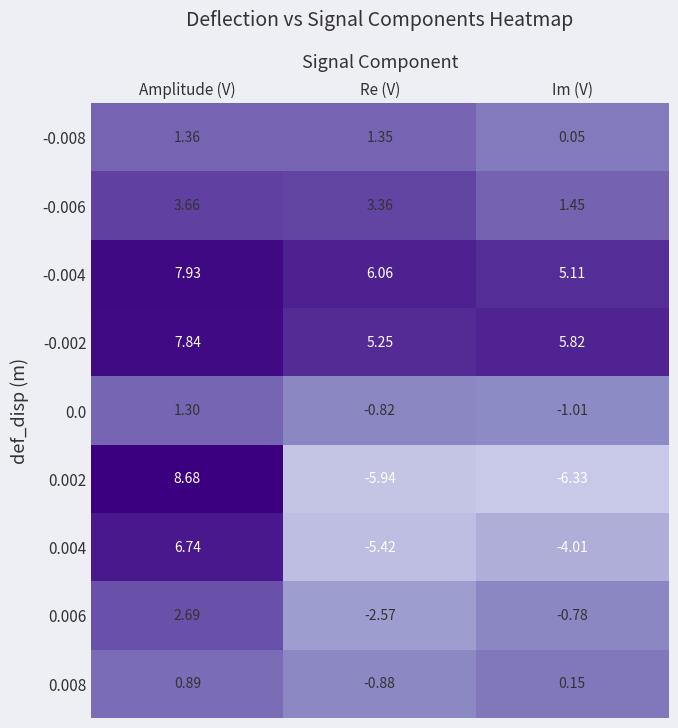

Which category has the highest value across all series?

Amplitude (V)